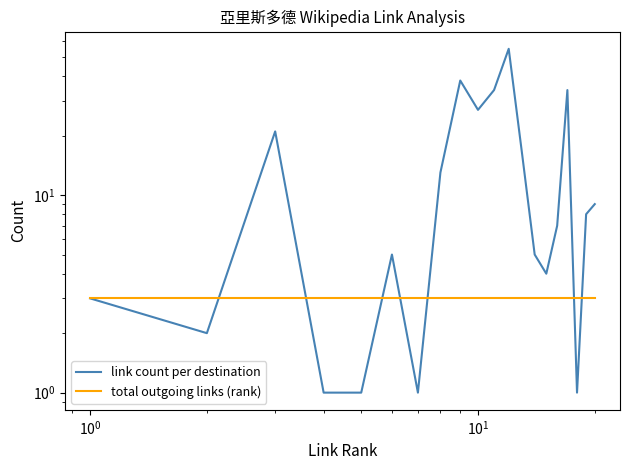

List the series in order of their peak value, highest first.

link count per destination, total outgoing links (rank)